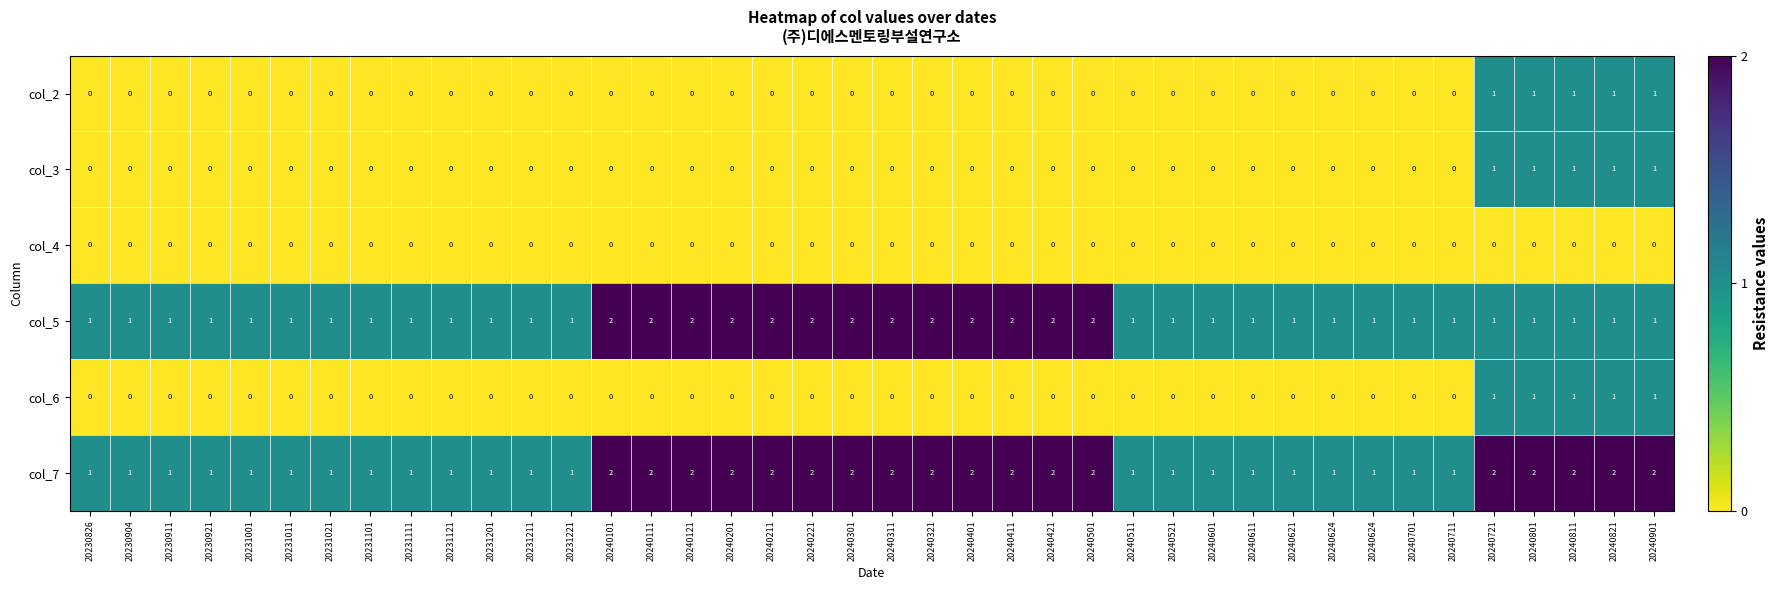

Reading right to left, transcribe all the data shown in this chart.

col_2: 20240901=1	20240821=1	20240811=1	20240801=1	20240721=1	20240711=0	20240701=0	20240624=0	20240624=0	20240621=0	20240611=0	20240601=0	20240521=0	20240511=0	20240501=0	20240421=0	20240411=0	20240401=0	20240321=0	20240311=0	20240301=0	20240221=0	20240211=0	20240201=0	20240121=0	20240111=0	20240101=0	20231221=0	20231211=0	20231201=0	20231121=0	20231111=0	20231101=0	20231021=0	20231011=0	20231001=0	20230921=0	20230911=0	20230904=0	20230826=0
col_3: 20240901=1	20240821=1	20240811=1	20240801=1	20240721=1	20240711=0	20240701=0	20240624=0	20240624=0	20240621=0	20240611=0	20240601=0	20240521=0	20240511=0	20240501=0	20240421=0	20240411=0	20240401=0	20240321=0	20240311=0	20240301=0	20240221=0	20240211=0	20240201=0	20240121=0	20240111=0	20240101=0	20231221=0	20231211=0	20231201=0	20231121=0	20231111=0	20231101=0	20231021=0	20231011=0	20231001=0	20230921=0	20230911=0	20230904=0	20230826=0
col_4: 20240901=0	20240821=0	20240811=0	20240801=0	20240721=0	20240711=0	20240701=0	20240624=0	20240624=0	20240621=0	20240611=0	20240601=0	20240521=0	20240511=0	20240501=0	20240421=0	20240411=0	20240401=0	20240321=0	20240311=0	20240301=0	20240221=0	20240211=0	20240201=0	20240121=0	20240111=0	20240101=0	20231221=0	20231211=0	20231201=0	20231121=0	20231111=0	20231101=0	20231021=0	20231011=0	20231001=0	20230921=0	20230911=0	20230904=0	20230826=0
col_5: 20240901=1	20240821=1	20240811=1	20240801=1	20240721=1	20240711=1	20240701=1	20240624=1	20240624=1	20240621=1	20240611=1	20240601=1	20240521=1	20240511=1	20240501=2	20240421=2	20240411=2	20240401=2	20240321=2	20240311=2	20240301=2	20240221=2	20240211=2	20240201=2	20240121=2	20240111=2	20240101=2	20231221=1	20231211=1	20231201=1	20231121=1	20231111=1	20231101=1	20231021=1	20231011=1	20231001=1	20230921=1	20230911=1	20230904=1	20230826=1
col_6: 20240901=1	20240821=1	20240811=1	20240801=1	20240721=1	20240711=0	20240701=0	20240624=0	20240624=0	20240621=0	20240611=0	20240601=0	20240521=0	20240511=0	20240501=0	20240421=0	20240411=0	20240401=0	20240321=0	20240311=0	20240301=0	20240221=0	20240211=0	20240201=0	20240121=0	20240111=0	20240101=0	20231221=0	20231211=0	20231201=0	20231121=0	20231111=0	20231101=0	20231021=0	20231011=0	20231001=0	20230921=0	20230911=0	20230904=0	20230826=0
col_7: 20240901=2	20240821=2	20240811=2	20240801=2	20240721=2	20240711=1	20240701=1	20240624=1	20240624=1	20240621=1	20240611=1	20240601=1	20240521=1	20240511=1	20240501=2	20240421=2	20240411=2	20240401=2	20240321=2	20240311=2	20240301=2	20240221=2	20240211=2	20240201=2	20240121=2	20240111=2	20240101=2	20231221=1	20231211=1	20231201=1	20231121=1	20231111=1	20231101=1	20231021=1	20231011=1	20231001=1	20230921=1	20230911=1	20230904=1	20230826=1